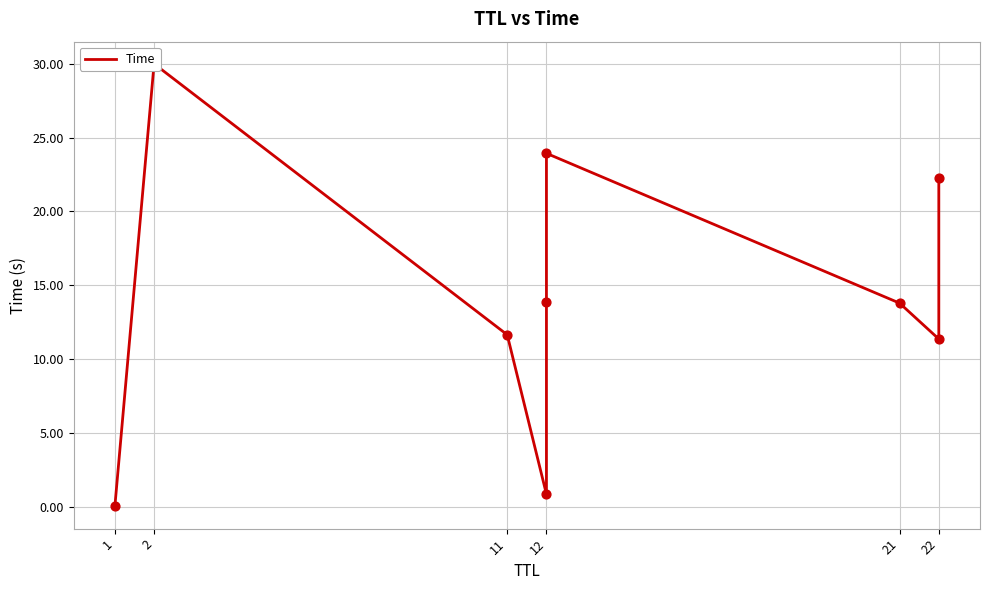

What is the change in value from 1 to 12?

+13.9